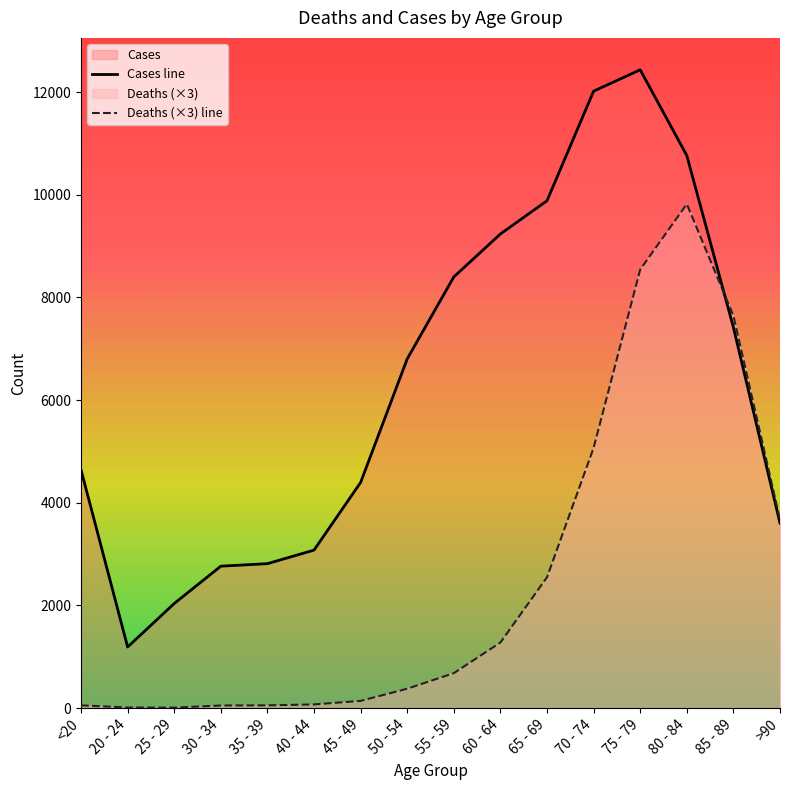

List the series in order of their overall mean, lowest first.

Deaths (×3) line, Cases line